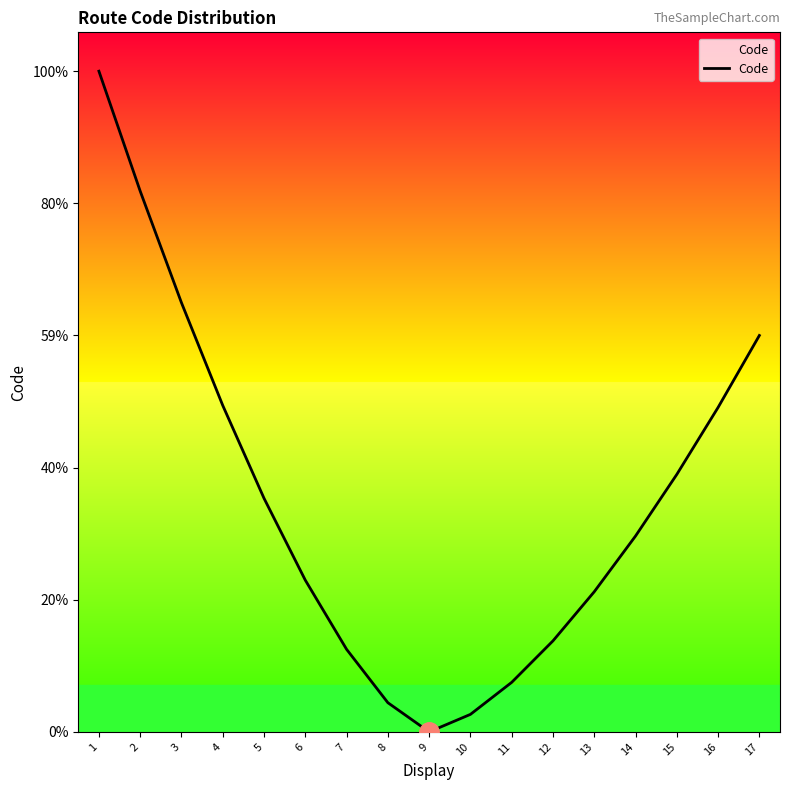

Is this an area chart (filled region under the line)?

Yes